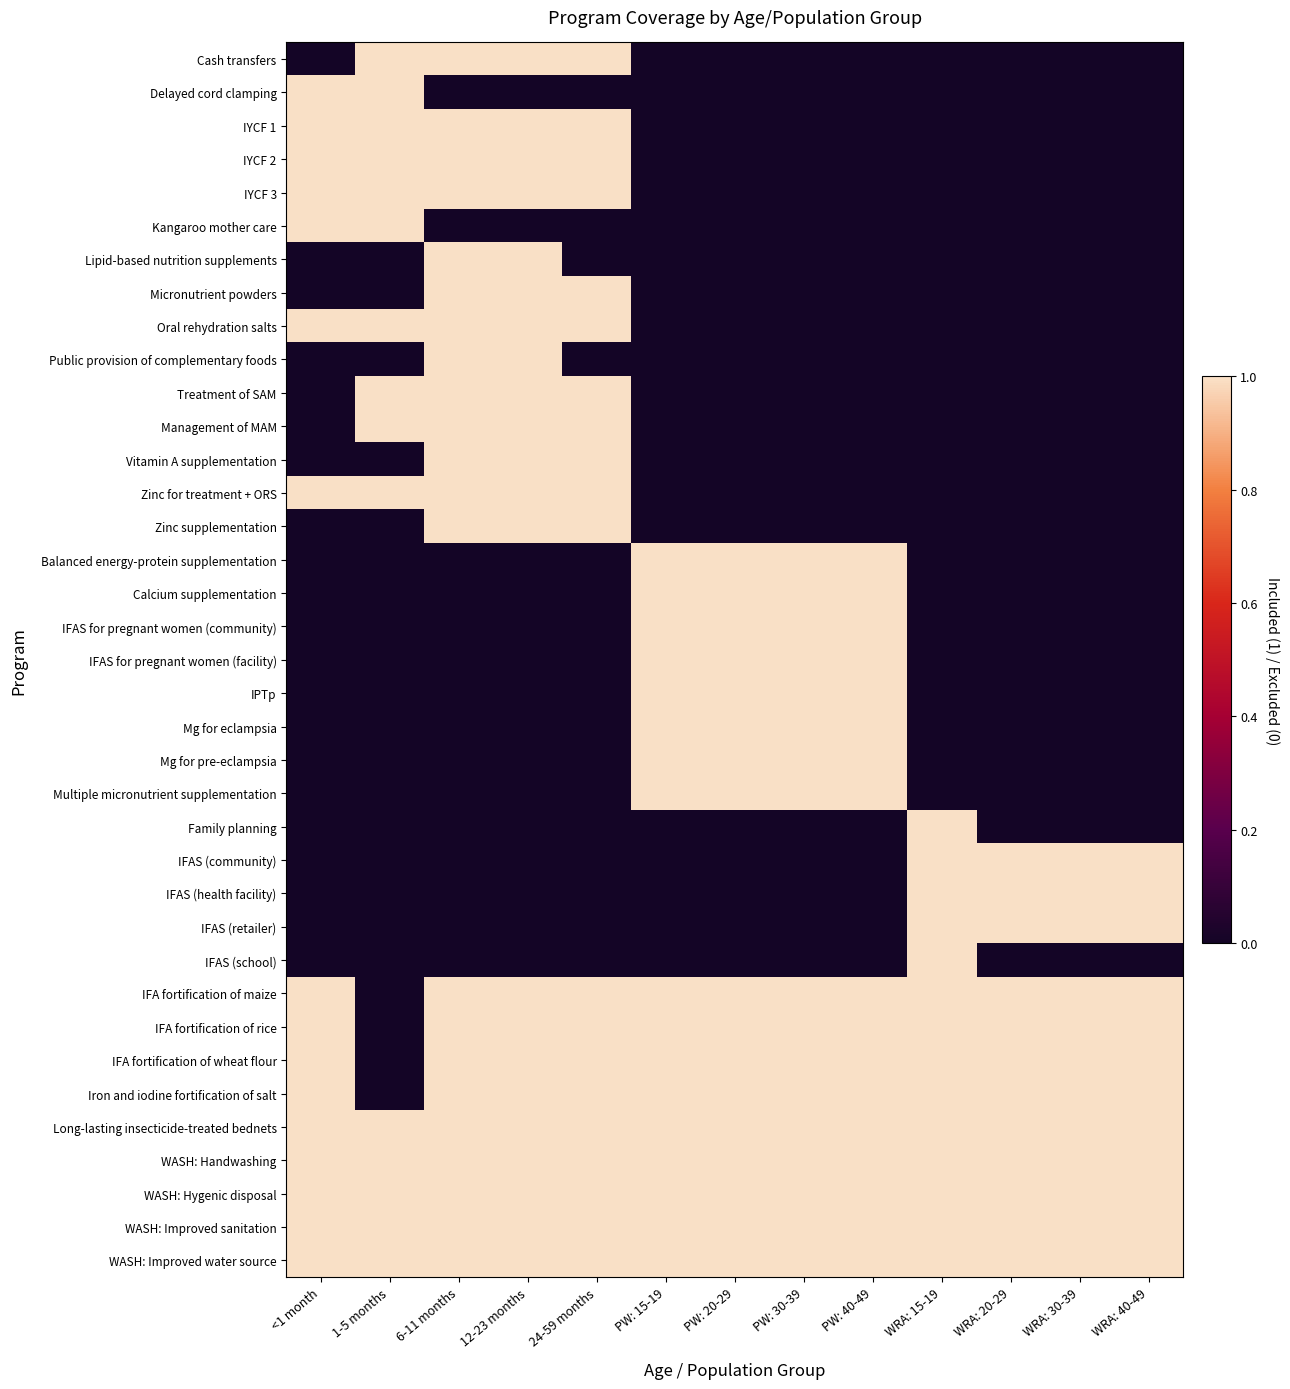

Reading left to right, list all the values displayed in this chart.

Cash transfers: <1 month=0	1-5 months=1	6-11 months=1	12-23 months=1	24-59 months=1	PW: 15-19=0	PW: 20-29=0	PW: 30-39=0	PW: 40-49=0	WRA: 15-19=0	WRA: 20-29=0	WRA: 30-39=0	WRA: 40-49=0
Delayed cord clamping: <1 month=1	1-5 months=1	6-11 months=0	12-23 months=0	24-59 months=0	PW: 15-19=0	PW: 20-29=0	PW: 30-39=0	PW: 40-49=0	WRA: 15-19=0	WRA: 20-29=0	WRA: 30-39=0	WRA: 40-49=0
IYCF 1: <1 month=1	1-5 months=1	6-11 months=1	12-23 months=1	24-59 months=1	PW: 15-19=0	PW: 20-29=0	PW: 30-39=0	PW: 40-49=0	WRA: 15-19=0	WRA: 20-29=0	WRA: 30-39=0	WRA: 40-49=0
IYCF 2: <1 month=1	1-5 months=1	6-11 months=1	12-23 months=1	24-59 months=1	PW: 15-19=0	PW: 20-29=0	PW: 30-39=0	PW: 40-49=0	WRA: 15-19=0	WRA: 20-29=0	WRA: 30-39=0	WRA: 40-49=0
IYCF 3: <1 month=1	1-5 months=1	6-11 months=1	12-23 months=1	24-59 months=1	PW: 15-19=0	PW: 20-29=0	PW: 30-39=0	PW: 40-49=0	WRA: 15-19=0	WRA: 20-29=0	WRA: 30-39=0	WRA: 40-49=0
Kangaroo mother care: <1 month=1	1-5 months=1	6-11 months=0	12-23 months=0	24-59 months=0	PW: 15-19=0	PW: 20-29=0	PW: 30-39=0	PW: 40-49=0	WRA: 15-19=0	WRA: 20-29=0	WRA: 30-39=0	WRA: 40-49=0
Lipid-based nutrition supplements: <1 month=0	1-5 months=0	6-11 months=1	12-23 months=1	24-59 months=0	PW: 15-19=0	PW: 20-29=0	PW: 30-39=0	PW: 40-49=0	WRA: 15-19=0	WRA: 20-29=0	WRA: 30-39=0	WRA: 40-49=0
Micronutrient powders: <1 month=0	1-5 months=0	6-11 months=1	12-23 months=1	24-59 months=1	PW: 15-19=0	PW: 20-29=0	PW: 30-39=0	PW: 40-49=0	WRA: 15-19=0	WRA: 20-29=0	WRA: 30-39=0	WRA: 40-49=0
Oral rehydration salts: <1 month=1	1-5 months=1	6-11 months=1	12-23 months=1	24-59 months=1	PW: 15-19=0	PW: 20-29=0	PW: 30-39=0	PW: 40-49=0	WRA: 15-19=0	WRA: 20-29=0	WRA: 30-39=0	WRA: 40-49=0
Public provision of complementary foods: <1 month=0	1-5 months=0	6-11 months=1	12-23 months=1	24-59 months=0	PW: 15-19=0	PW: 20-29=0	PW: 30-39=0	PW: 40-49=0	WRA: 15-19=0	WRA: 20-29=0	WRA: 30-39=0	WRA: 40-49=0
Treatment of SAM: <1 month=0	1-5 months=1	6-11 months=1	12-23 months=1	24-59 months=1	PW: 15-19=0	PW: 20-29=0	PW: 30-39=0	PW: 40-49=0	WRA: 15-19=0	WRA: 20-29=0	WRA: 30-39=0	WRA: 40-49=0
Management of MAM: <1 month=0	1-5 months=1	6-11 months=1	12-23 months=1	24-59 months=1	PW: 15-19=0	PW: 20-29=0	PW: 30-39=0	PW: 40-49=0	WRA: 15-19=0	WRA: 20-29=0	WRA: 30-39=0	WRA: 40-49=0
Vitamin A supplementation: <1 month=0	1-5 months=0	6-11 months=1	12-23 months=1	24-59 months=1	PW: 15-19=0	PW: 20-29=0	PW: 30-39=0	PW: 40-49=0	WRA: 15-19=0	WRA: 20-29=0	WRA: 30-39=0	WRA: 40-49=0
Zinc for treatment + ORS: <1 month=1	1-5 months=1	6-11 months=1	12-23 months=1	24-59 months=1	PW: 15-19=0	PW: 20-29=0	PW: 30-39=0	PW: 40-49=0	WRA: 15-19=0	WRA: 20-29=0	WRA: 30-39=0	WRA: 40-49=0
Zinc supplementation: <1 month=0	1-5 months=0	6-11 months=1	12-23 months=1	24-59 months=1	PW: 15-19=0	PW: 20-29=0	PW: 30-39=0	PW: 40-49=0	WRA: 15-19=0	WRA: 20-29=0	WRA: 30-39=0	WRA: 40-49=0
Balanced energy-protein supplementation: <1 month=0	1-5 months=0	6-11 months=0	12-23 months=0	24-59 months=0	PW: 15-19=1	PW: 20-29=1	PW: 30-39=1	PW: 40-49=1	WRA: 15-19=0	WRA: 20-29=0	WRA: 30-39=0	WRA: 40-49=0
Calcium supplementation: <1 month=0	1-5 months=0	6-11 months=0	12-23 months=0	24-59 months=0	PW: 15-19=1	PW: 20-29=1	PW: 30-39=1	PW: 40-49=1	WRA: 15-19=0	WRA: 20-29=0	WRA: 30-39=0	WRA: 40-49=0
IFAS for pregnant women (community): <1 month=0	1-5 months=0	6-11 months=0	12-23 months=0	24-59 months=0	PW: 15-19=1	PW: 20-29=1	PW: 30-39=1	PW: 40-49=1	WRA: 15-19=0	WRA: 20-29=0	WRA: 30-39=0	WRA: 40-49=0
IFAS for pregnant women (facility): <1 month=0	1-5 months=0	6-11 months=0	12-23 months=0	24-59 months=0	PW: 15-19=1	PW: 20-29=1	PW: 30-39=1	PW: 40-49=1	WRA: 15-19=0	WRA: 20-29=0	WRA: 30-39=0	WRA: 40-49=0
IPTp: <1 month=0	1-5 months=0	6-11 months=0	12-23 months=0	24-59 months=0	PW: 15-19=1	PW: 20-29=1	PW: 30-39=1	PW: 40-49=1	WRA: 15-19=0	WRA: 20-29=0	WRA: 30-39=0	WRA: 40-49=0
Mg for eclampsia: <1 month=0	1-5 months=0	6-11 months=0	12-23 months=0	24-59 months=0	PW: 15-19=1	PW: 20-29=1	PW: 30-39=1	PW: 40-49=1	WRA: 15-19=0	WRA: 20-29=0	WRA: 30-39=0	WRA: 40-49=0
Mg for pre-eclampsia: <1 month=0	1-5 months=0	6-11 months=0	12-23 months=0	24-59 months=0	PW: 15-19=1	PW: 20-29=1	PW: 30-39=1	PW: 40-49=1	WRA: 15-19=0	WRA: 20-29=0	WRA: 30-39=0	WRA: 40-49=0
Multiple micronutrient supplementation: <1 month=0	1-5 months=0	6-11 months=0	12-23 months=0	24-59 months=0	PW: 15-19=1	PW: 20-29=1	PW: 30-39=1	PW: 40-49=1	WRA: 15-19=0	WRA: 20-29=0	WRA: 30-39=0	WRA: 40-49=0
Family planning: <1 month=0	1-5 months=0	6-11 months=0	12-23 months=0	24-59 months=0	PW: 15-19=0	PW: 20-29=0	PW: 30-39=0	PW: 40-49=0	WRA: 15-19=1	WRA: 20-29=0	WRA: 30-39=0	WRA: 40-49=0
IFAS (community): <1 month=0	1-5 months=0	6-11 months=0	12-23 months=0	24-59 months=0	PW: 15-19=0	PW: 20-29=0	PW: 30-39=0	PW: 40-49=0	WRA: 15-19=1	WRA: 20-29=1	WRA: 30-39=1	WRA: 40-49=1
IFAS (health facility): <1 month=0	1-5 months=0	6-11 months=0	12-23 months=0	24-59 months=0	PW: 15-19=0	PW: 20-29=0	PW: 30-39=0	PW: 40-49=0	WRA: 15-19=1	WRA: 20-29=1	WRA: 30-39=1	WRA: 40-49=1
IFAS (retailer): <1 month=0	1-5 months=0	6-11 months=0	12-23 months=0	24-59 months=0	PW: 15-19=0	PW: 20-29=0	PW: 30-39=0	PW: 40-49=0	WRA: 15-19=1	WRA: 20-29=1	WRA: 30-39=1	WRA: 40-49=1
IFAS (school): <1 month=0	1-5 months=0	6-11 months=0	12-23 months=0	24-59 months=0	PW: 15-19=0	PW: 20-29=0	PW: 30-39=0	PW: 40-49=0	WRA: 15-19=1	WRA: 20-29=0	WRA: 30-39=0	WRA: 40-49=0
IFA fortification of maize: <1 month=1	1-5 months=0	6-11 months=1	12-23 months=1	24-59 months=1	PW: 15-19=1	PW: 20-29=1	PW: 30-39=1	PW: 40-49=1	WRA: 15-19=1	WRA: 20-29=1	WRA: 30-39=1	WRA: 40-49=1
IFA fortification of rice: <1 month=1	1-5 months=0	6-11 months=1	12-23 months=1	24-59 months=1	PW: 15-19=1	PW: 20-29=1	PW: 30-39=1	PW: 40-49=1	WRA: 15-19=1	WRA: 20-29=1	WRA: 30-39=1	WRA: 40-49=1
IFA fortification of wheat flour: <1 month=1	1-5 months=0	6-11 months=1	12-23 months=1	24-59 months=1	PW: 15-19=1	PW: 20-29=1	PW: 30-39=1	PW: 40-49=1	WRA: 15-19=1	WRA: 20-29=1	WRA: 30-39=1	WRA: 40-49=1
Iron and iodine fortification of salt: <1 month=1	1-5 months=0	6-11 months=1	12-23 months=1	24-59 months=1	PW: 15-19=1	PW: 20-29=1	PW: 30-39=1	PW: 40-49=1	WRA: 15-19=1	WRA: 20-29=1	WRA: 30-39=1	WRA: 40-49=1
Long-lasting insecticide-treated bednets: <1 month=1	1-5 months=1	6-11 months=1	12-23 months=1	24-59 months=1	PW: 15-19=1	PW: 20-29=1	PW: 30-39=1	PW: 40-49=1	WRA: 15-19=1	WRA: 20-29=1	WRA: 30-39=1	WRA: 40-49=1
WASH: Handwashing: <1 month=1	1-5 months=1	6-11 months=1	12-23 months=1	24-59 months=1	PW: 15-19=1	PW: 20-29=1	PW: 30-39=1	PW: 40-49=1	WRA: 15-19=1	WRA: 20-29=1	WRA: 30-39=1	WRA: 40-49=1
WASH: Hygenic disposal: <1 month=1	1-5 months=1	6-11 months=1	12-23 months=1	24-59 months=1	PW: 15-19=1	PW: 20-29=1	PW: 30-39=1	PW: 40-49=1	WRA: 15-19=1	WRA: 20-29=1	WRA: 30-39=1	WRA: 40-49=1
WASH: Improved sanitation: <1 month=1	1-5 months=1	6-11 months=1	12-23 months=1	24-59 months=1	PW: 15-19=1	PW: 20-29=1	PW: 30-39=1	PW: 40-49=1	WRA: 15-19=1	WRA: 20-29=1	WRA: 30-39=1	WRA: 40-49=1
WASH: Improved water source: <1 month=1	1-5 months=1	6-11 months=1	12-23 months=1	24-59 months=1	PW: 15-19=1	PW: 20-29=1	PW: 30-39=1	PW: 40-49=1	WRA: 15-19=1	WRA: 20-29=1	WRA: 30-39=1	WRA: 40-49=1